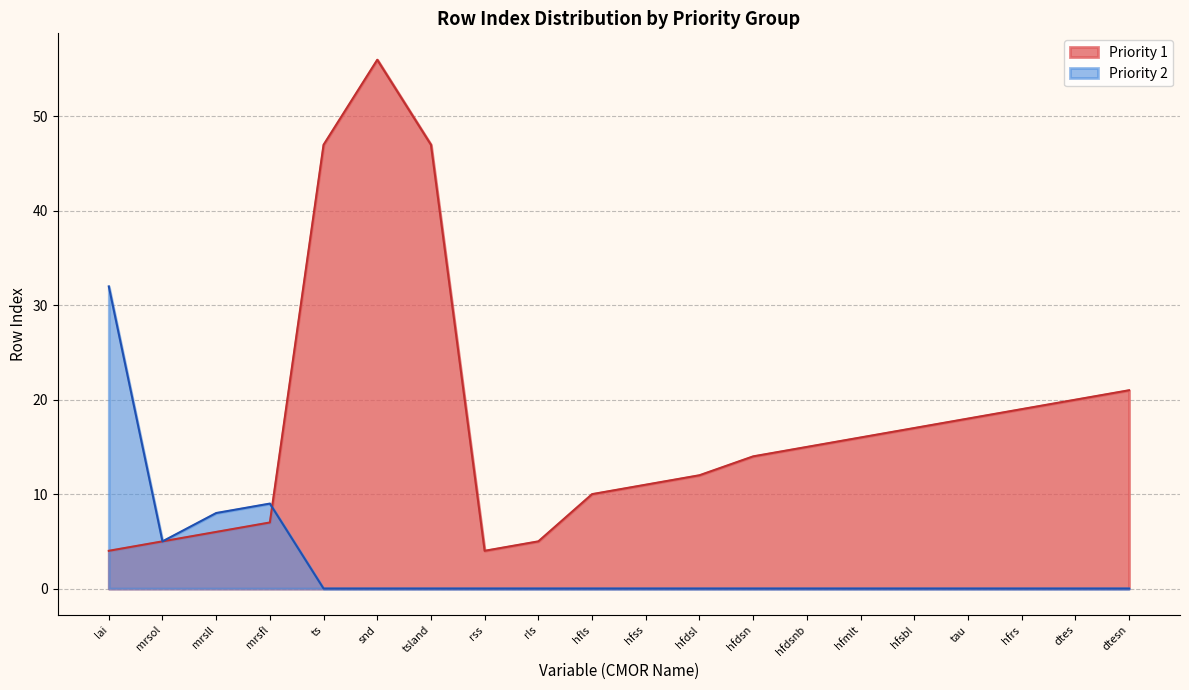

Does the chart display data point markers on the line(s)?

No